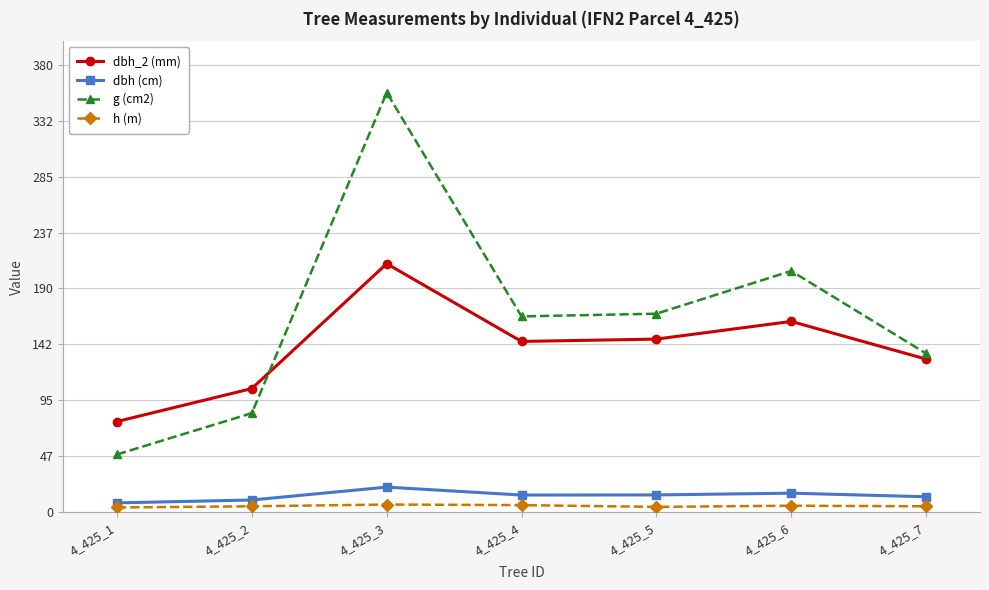

Where is the first local maximum for dbh_2 (mm)?

4_425_3